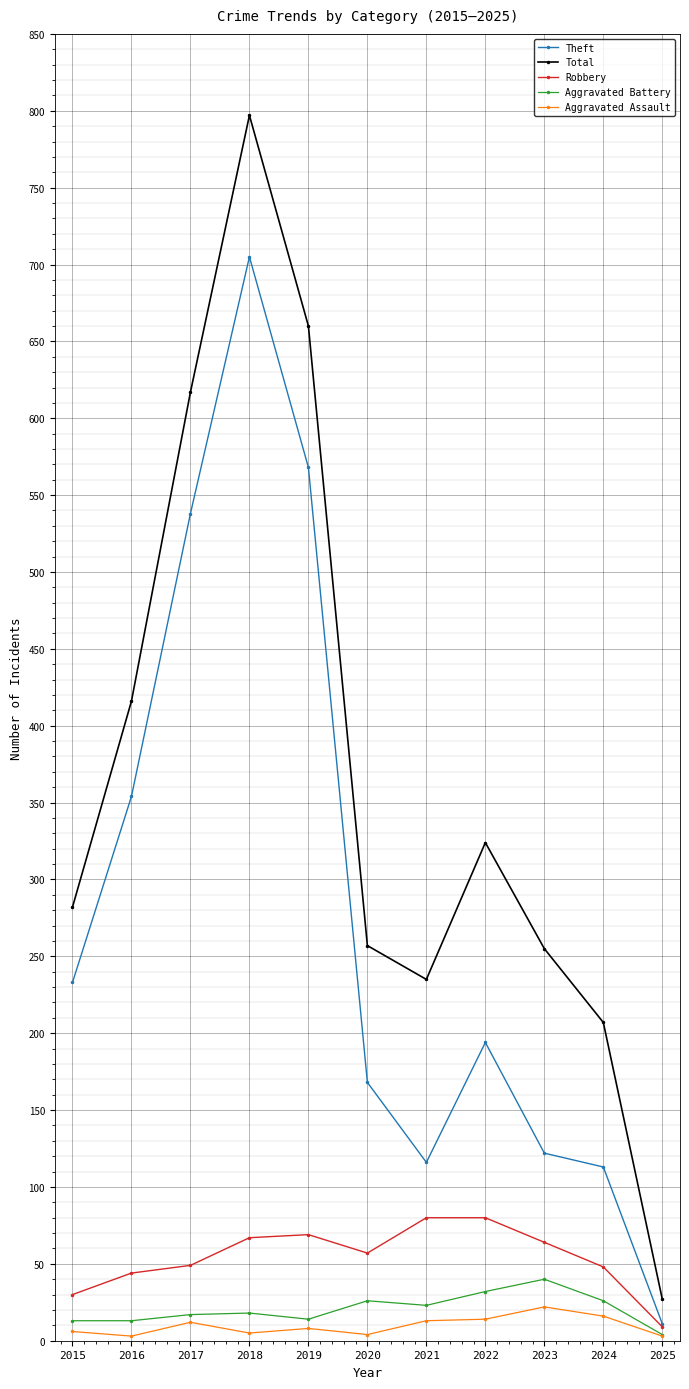

True or false: Robbery and Total cross at least once.

False